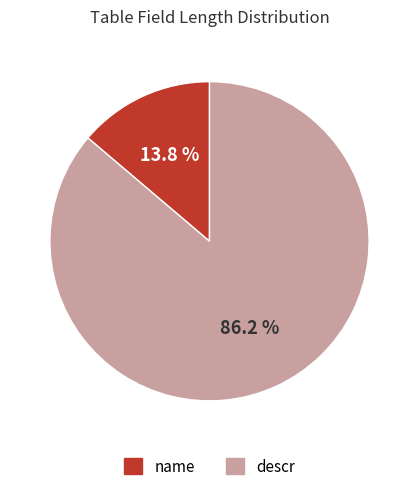

What is the smallest slice in the pie chart?

name